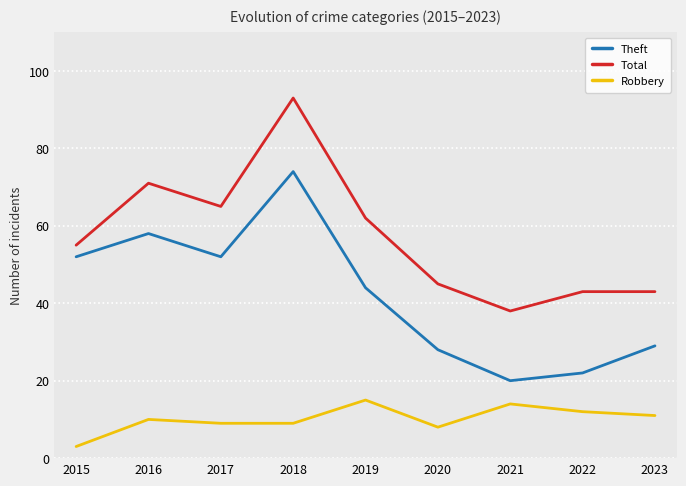

What is the difference between the highest and lowest values at 2016?

61